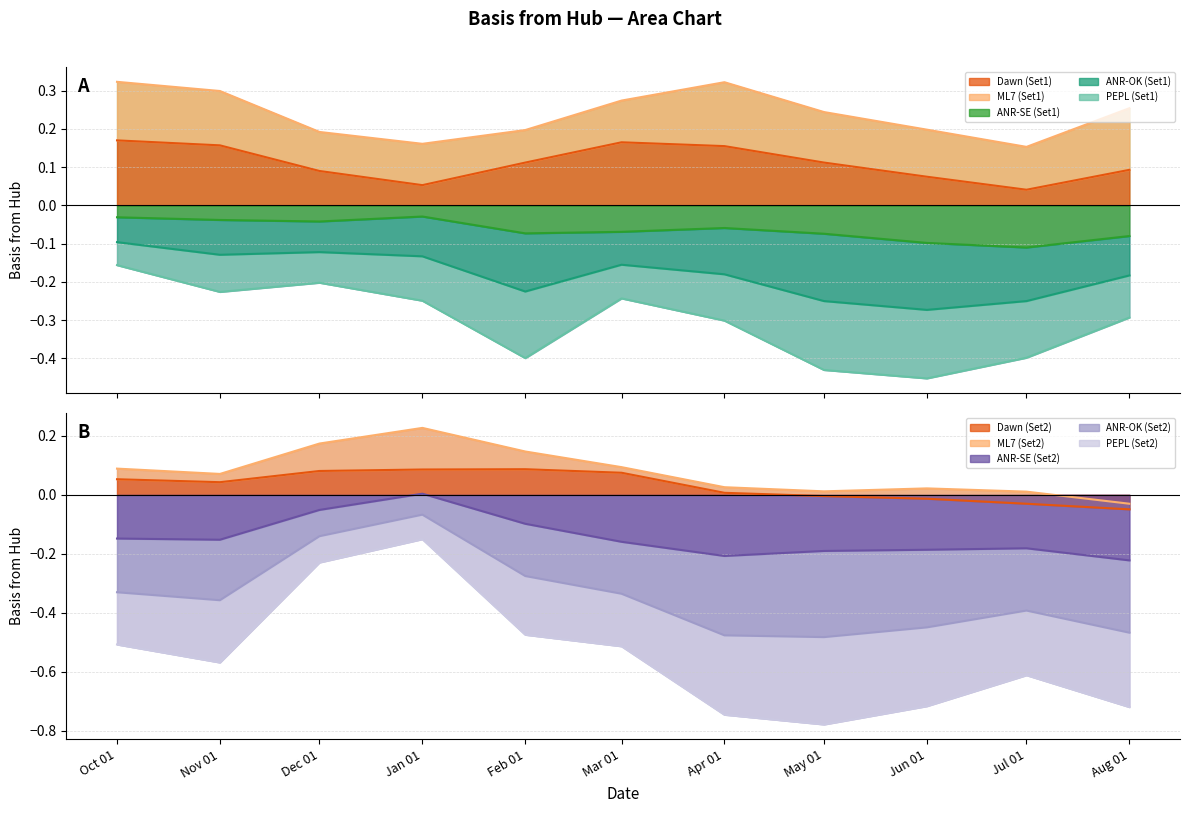

True or false: ANR-SE (Set2) and ANR-SE (Set1) intersect in this chart.

True